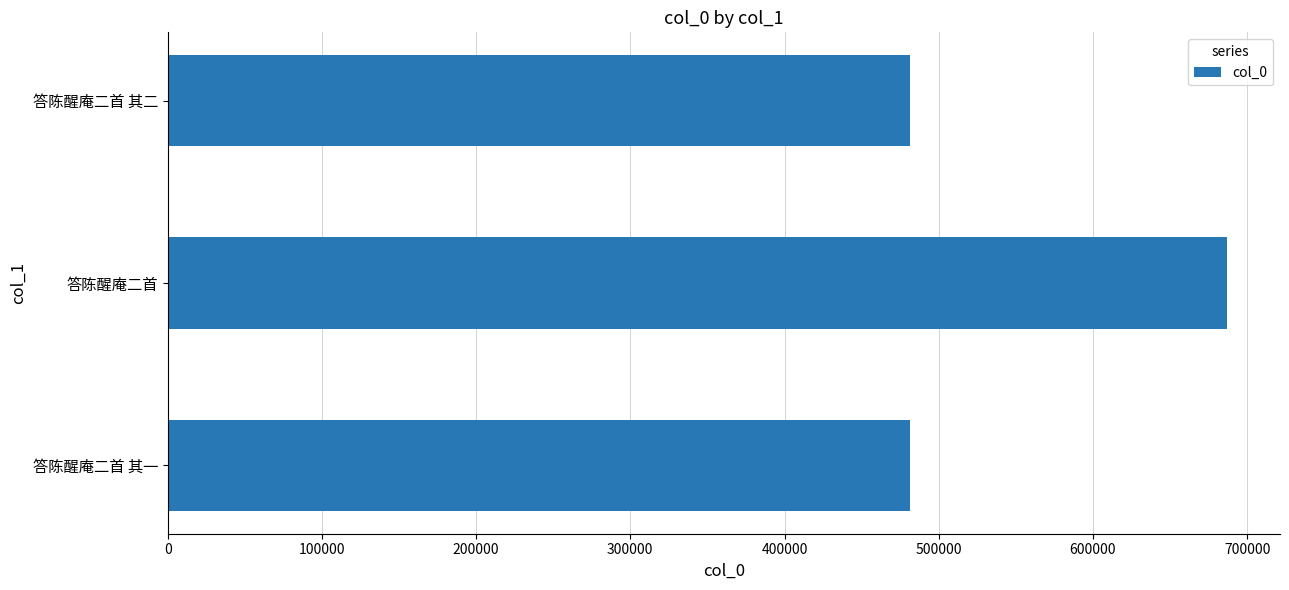

True or false: the data shows 686938 at 答陈醒庵二首.

True